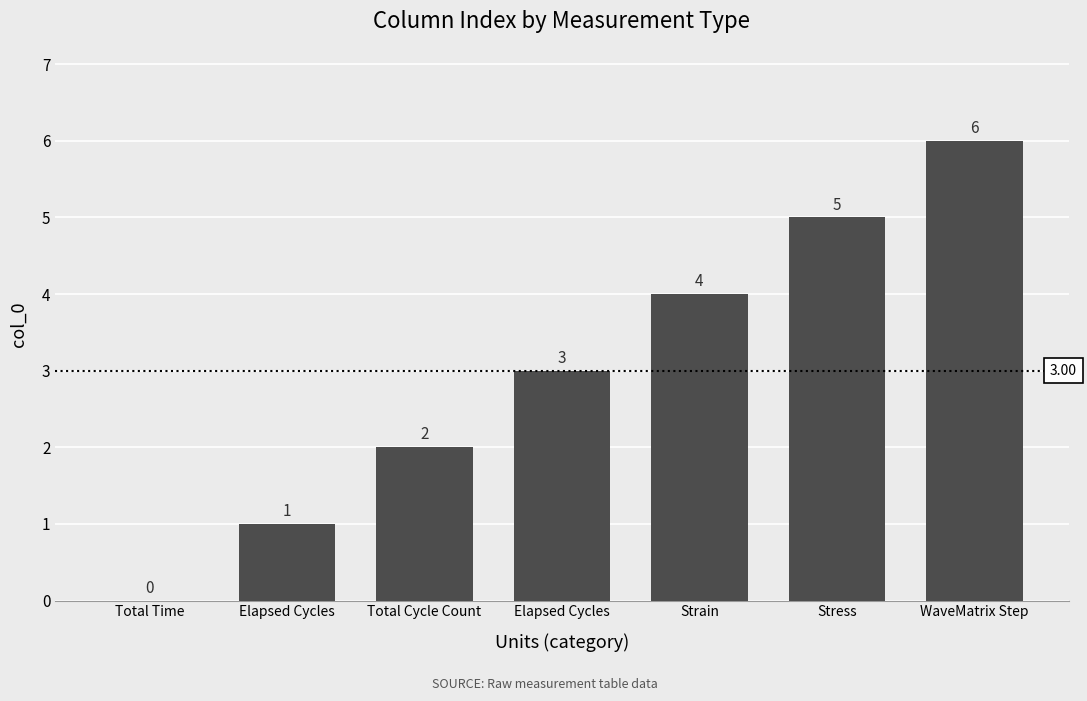

At which category does the chart reach its minimum across all series?

Total Time